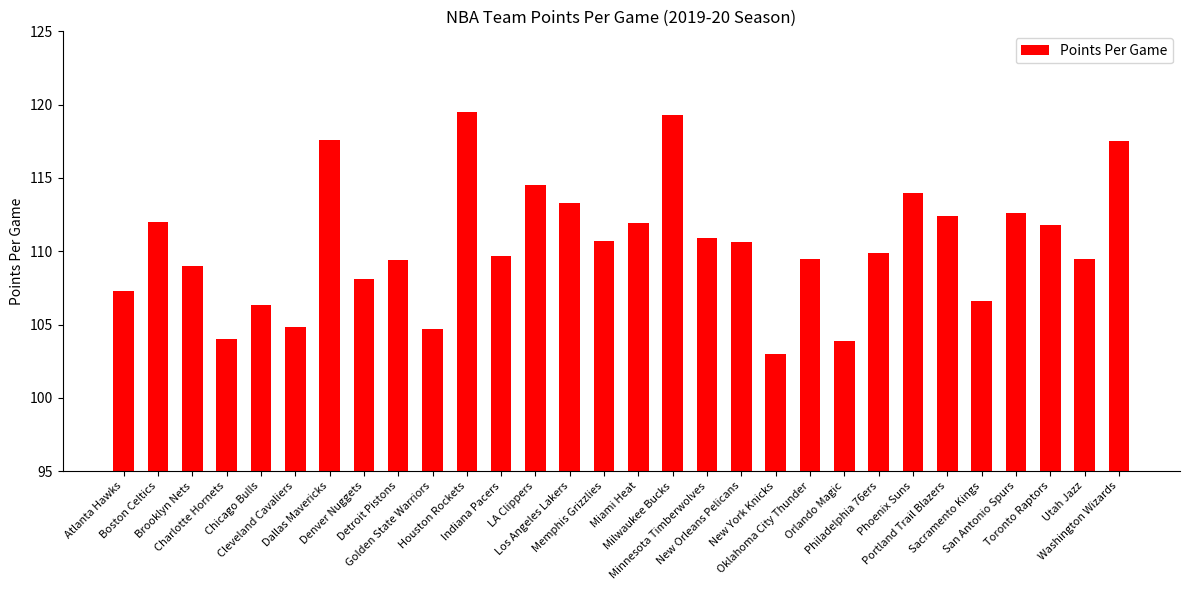

What is the difference between the maximum and minimum values?

16.5